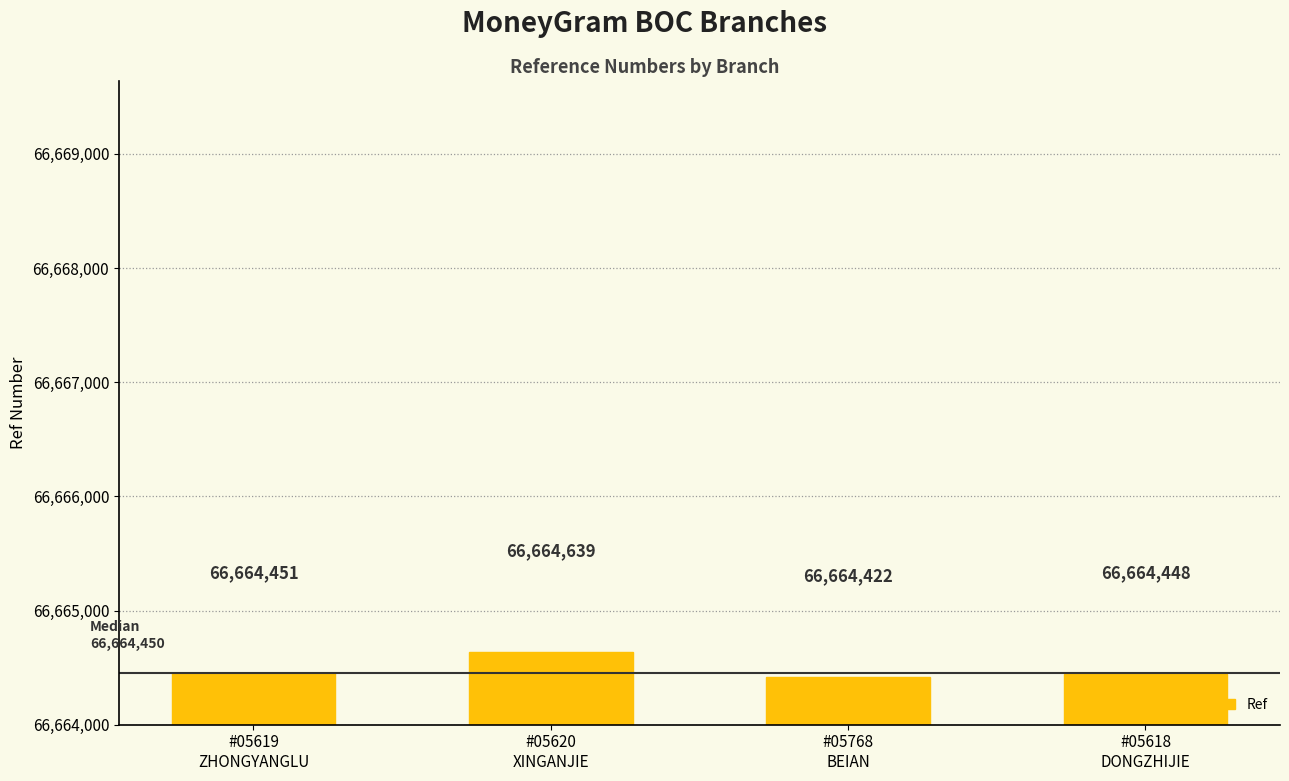

What is the difference between the values at #05618
DONGZHIJIE and #05619
ZHONGYANGLU?

3